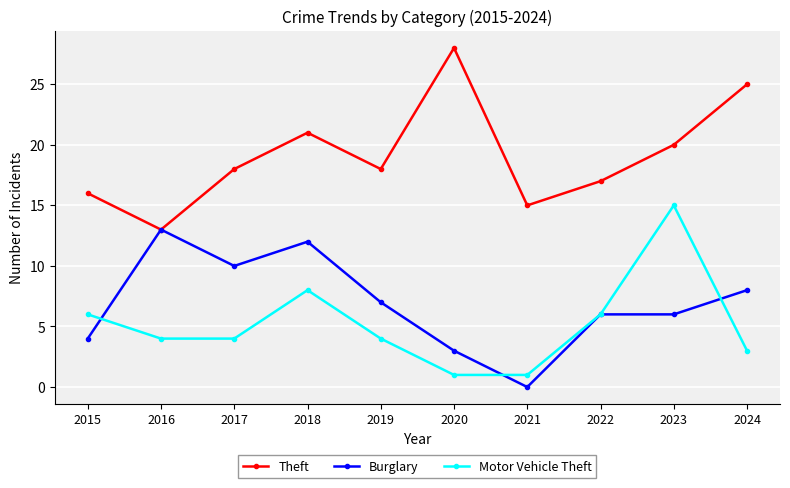

True or false: Theft has a value of 15 at 2021.

True